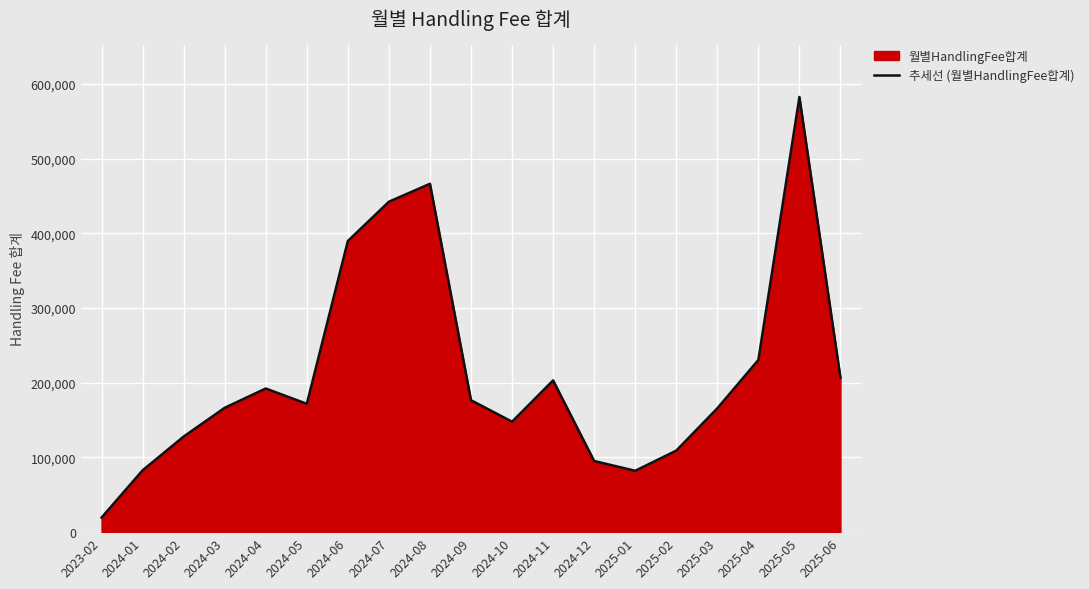

The chart shows a value of 128009.4 at 2024-02. True or false?

True